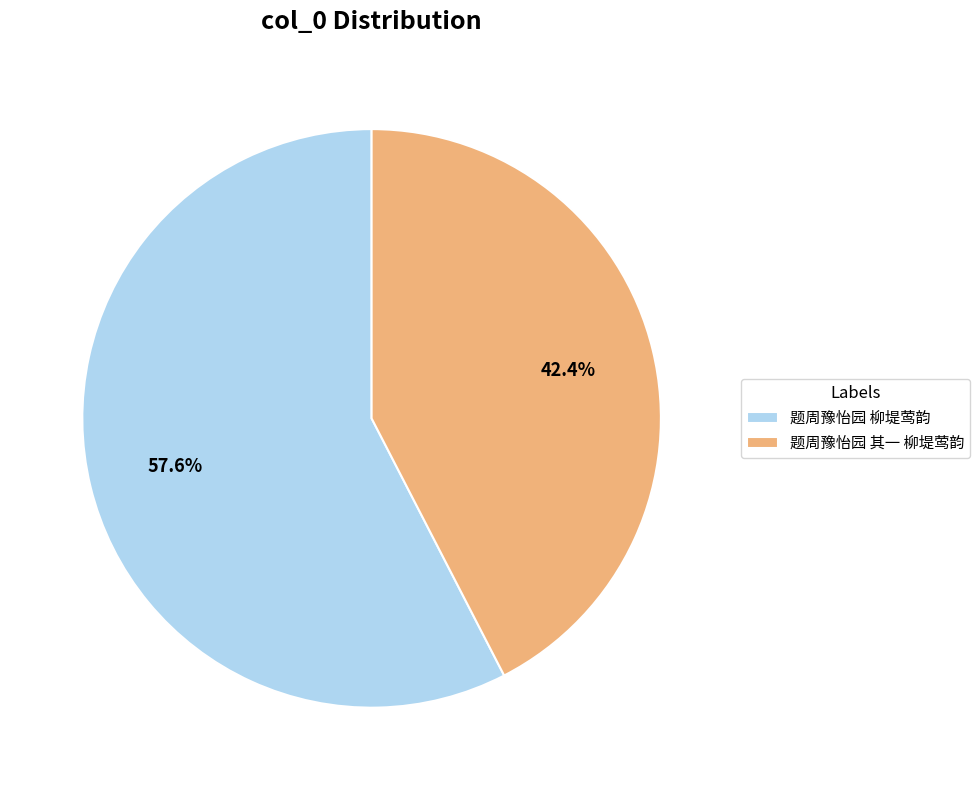

Between 题周豫怡园 其一 柳堤莺韵 and 题周豫怡园 柳堤莺韵, which is larger?

题周豫怡园 柳堤莺韵